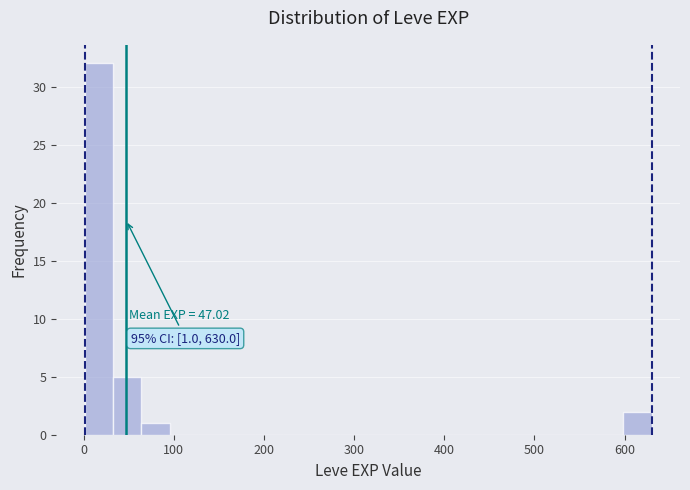

Around what value on the x-axis is the tallest bar? Give the approximate position of its centre, as read against the axis.

20